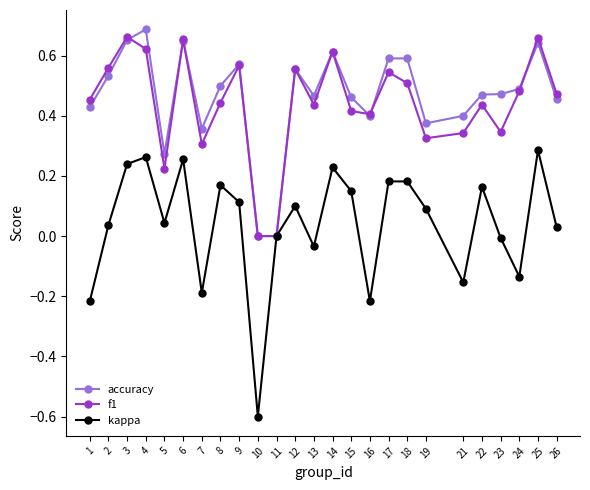

Which series has the largest total across all categories?

accuracy